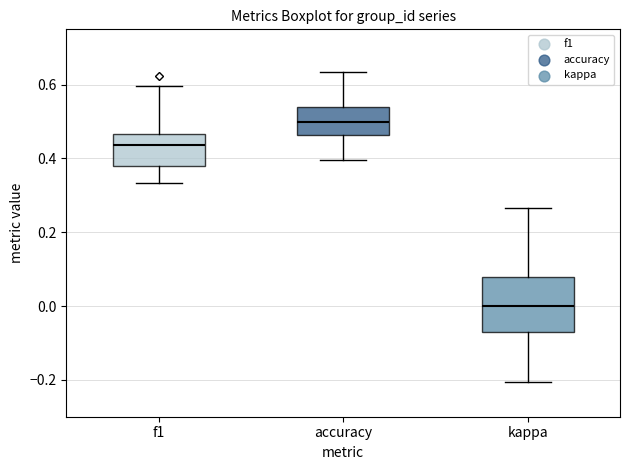

Which box's median line is the highest?

accuracy